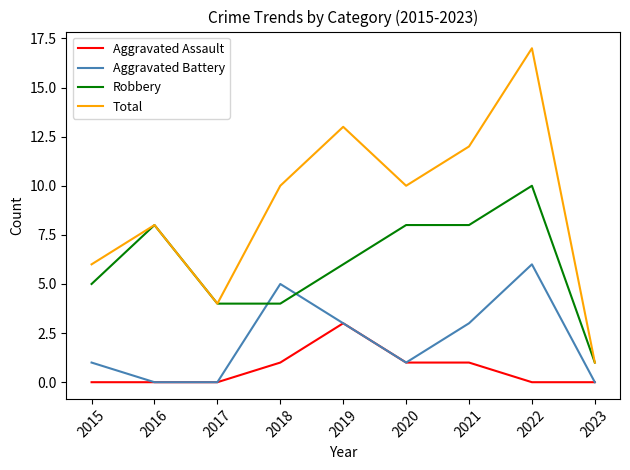

What are all the series names shown in the legend?

Aggravated Assault, Aggravated Battery, Robbery, Total